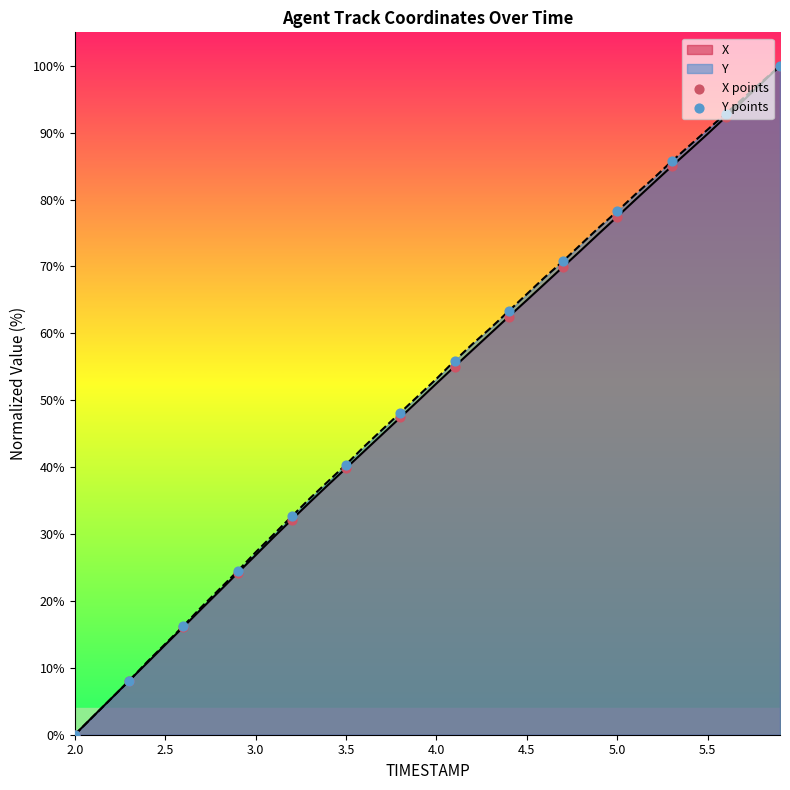

At how many categories does at least one series exceed 27?

10